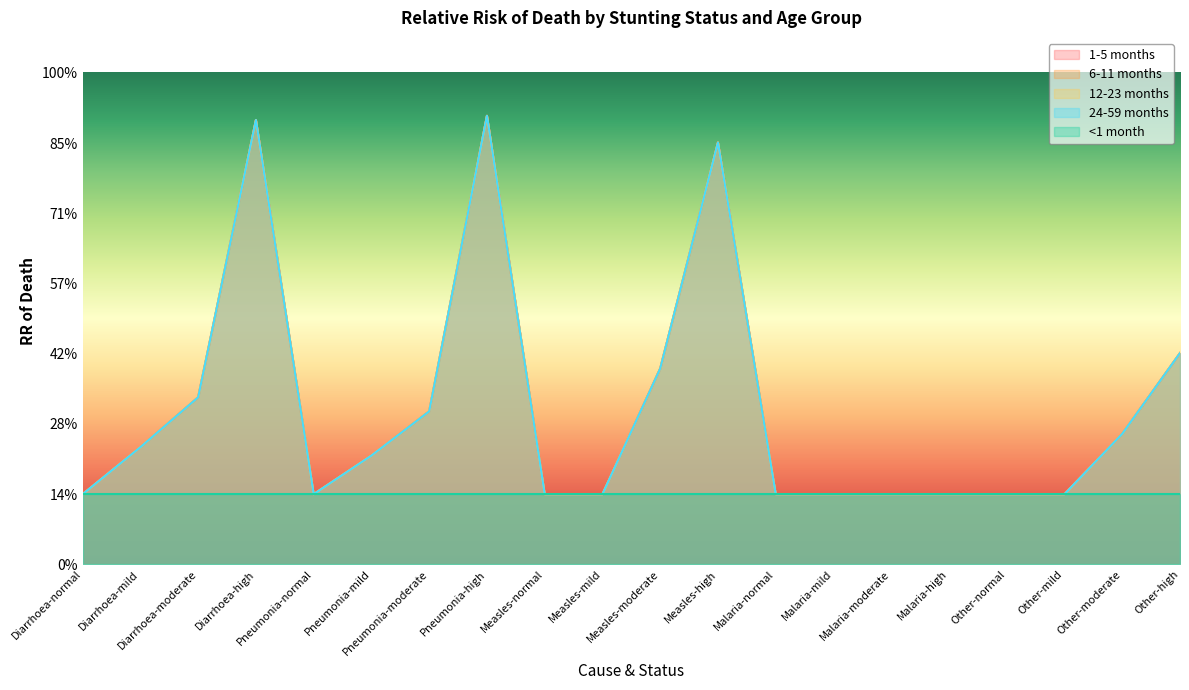

True or false: 1-5 months has more than 0 interior local peaks.

True